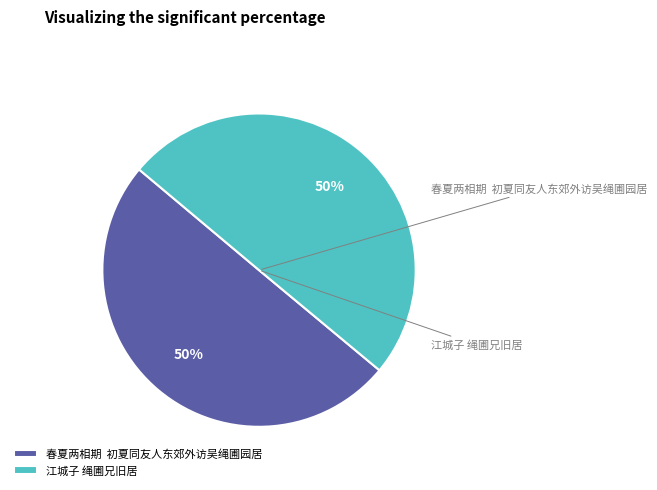

What is the ratio of the value at 春夏两相期 初夏同友人东郊外访吴绳圃园居 to the value at 江城子 绳圃兄旧居?

1.0